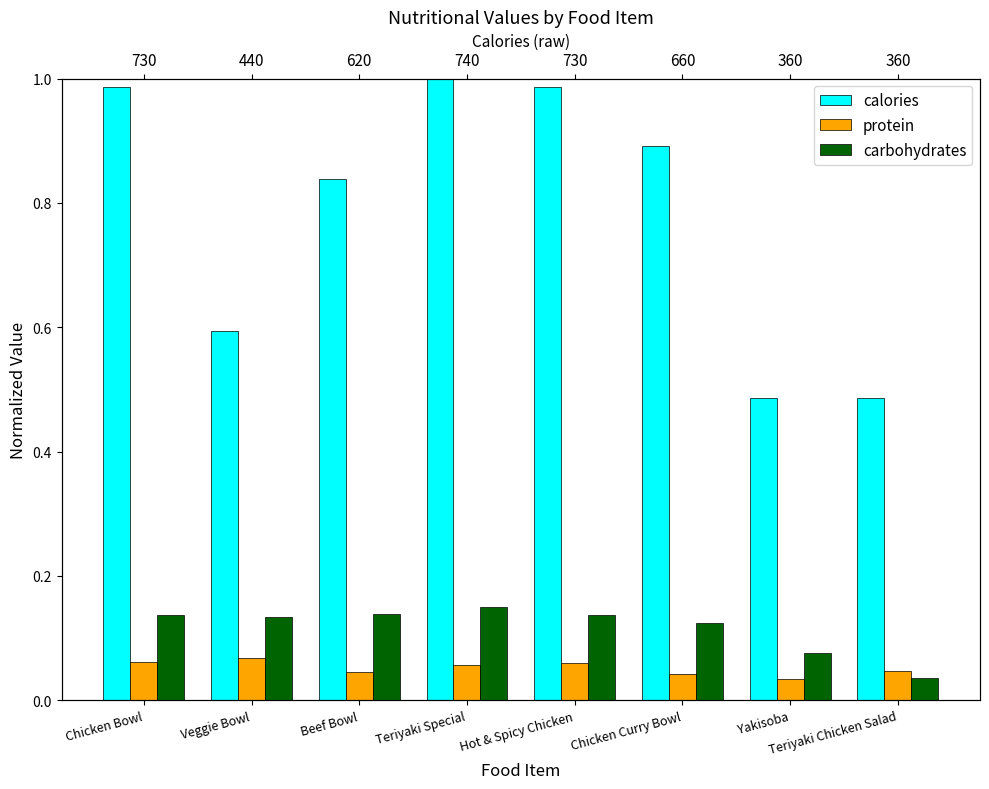

What are all the series names shown in the legend?

calories, protein, carbohydrates